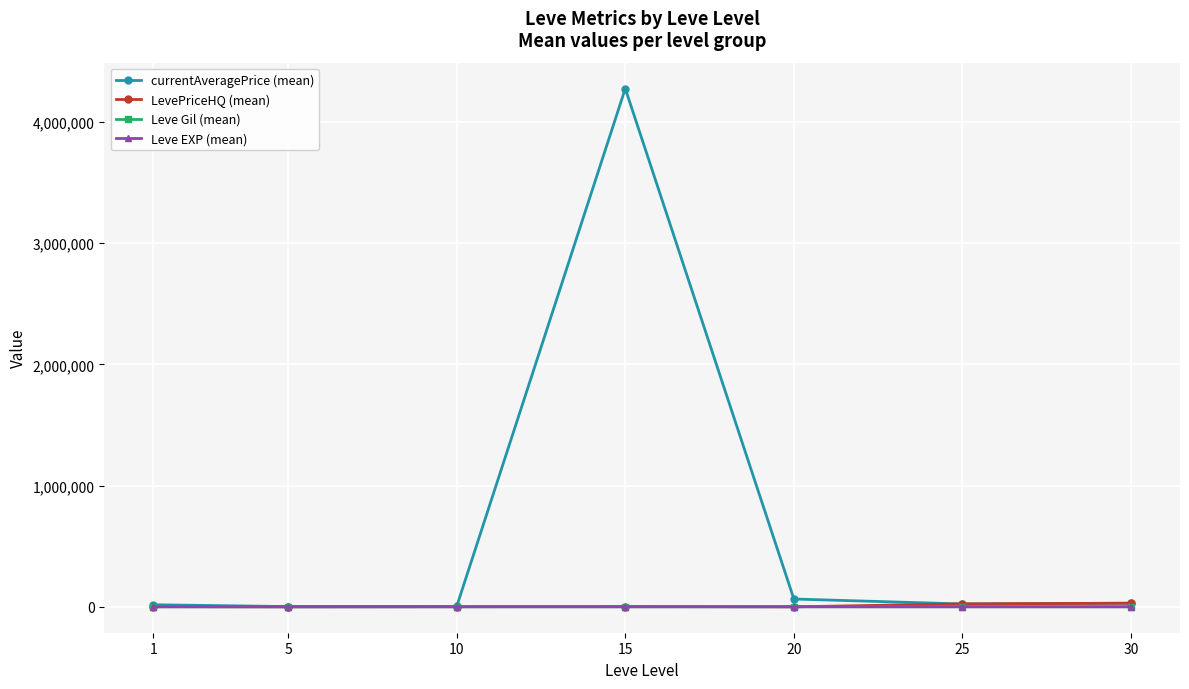

What is the difference between the maximum and minimum values in the currentAveragePrice (mean) series?

4273518.7